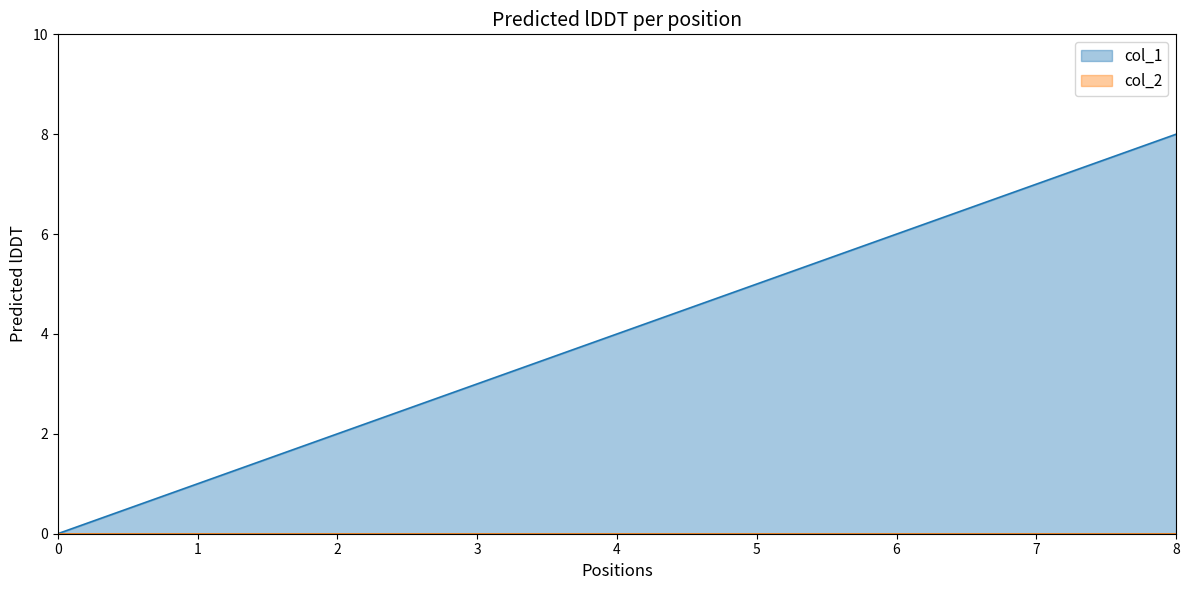

Is it true that col_1 equals 0 at 0?

True